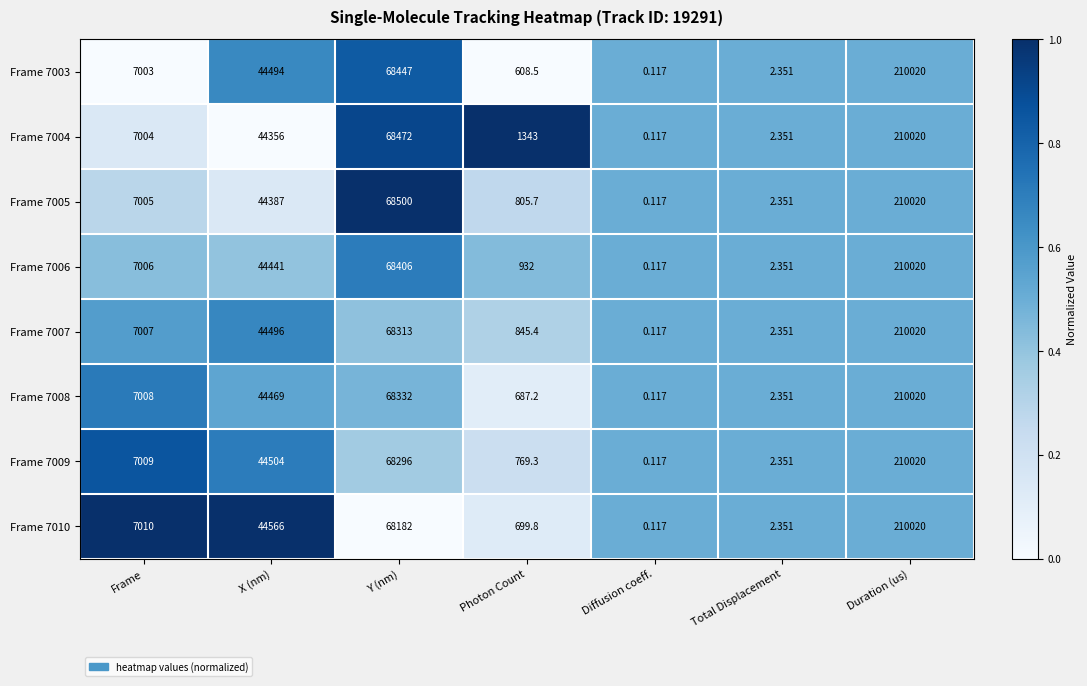

List the labels in order of Frame 7009 value, smallest first.

Diffusion coeff., Total Displacement, Photon Count, Frame, X (nm), Y (nm), Duration (us)